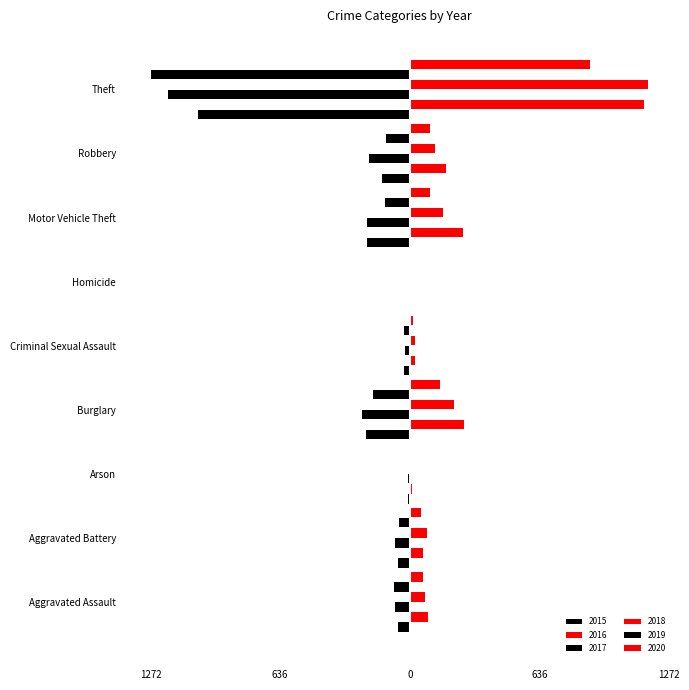

Are the bars grouped side by side (vs. stacked)?

Yes